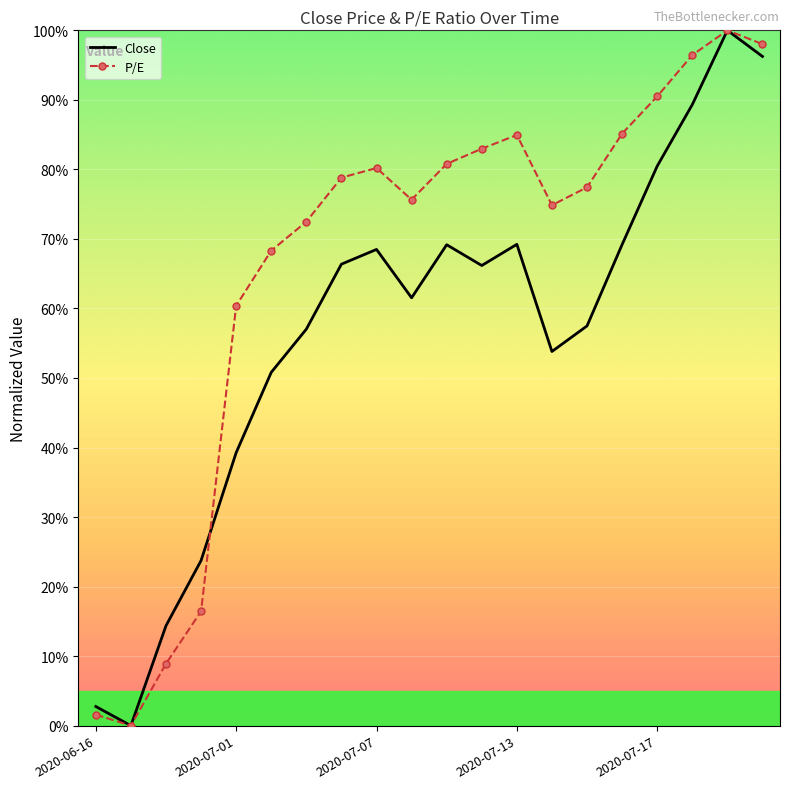

True or false: P/E has more than 1 interior local peaks.

True